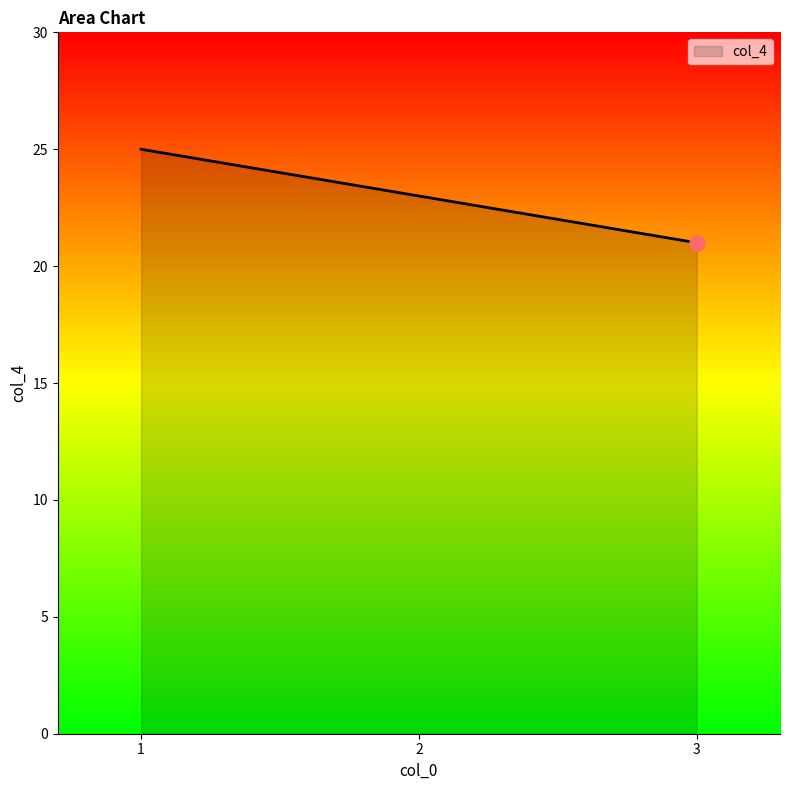

Approximately how many times larger is the value at 3 compared to 1?

0.8